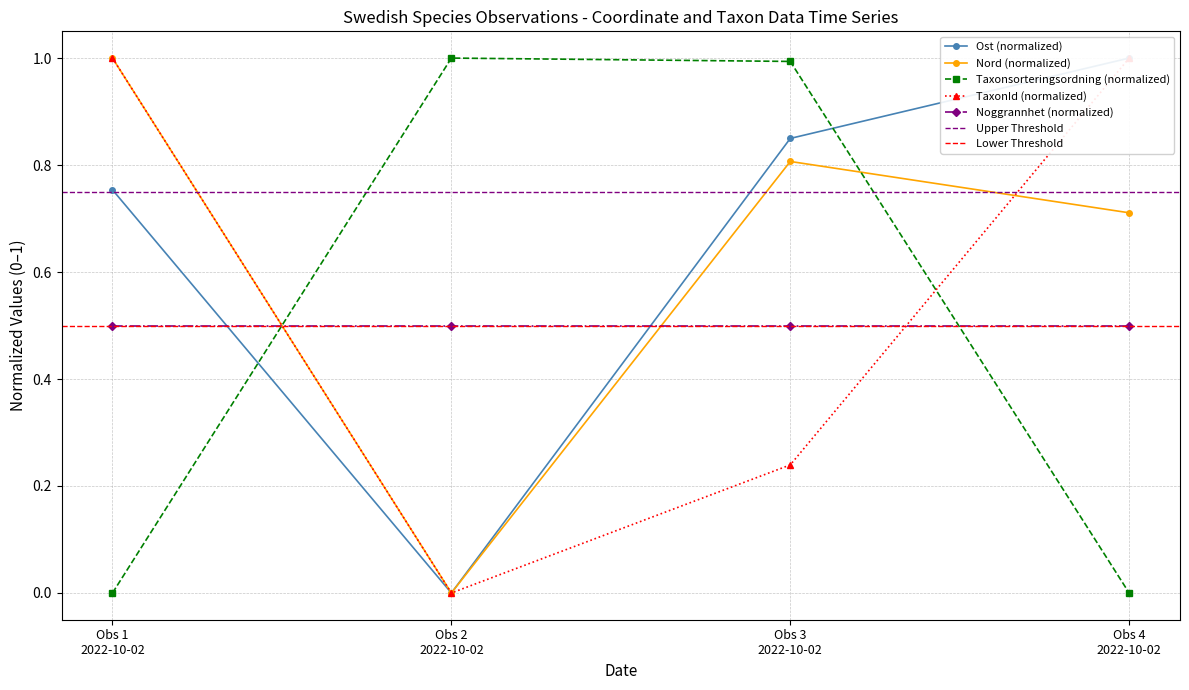

How many intersections are there between Noggrannhet (normalized) and Taxonsorteringsordning (normalized)?

2